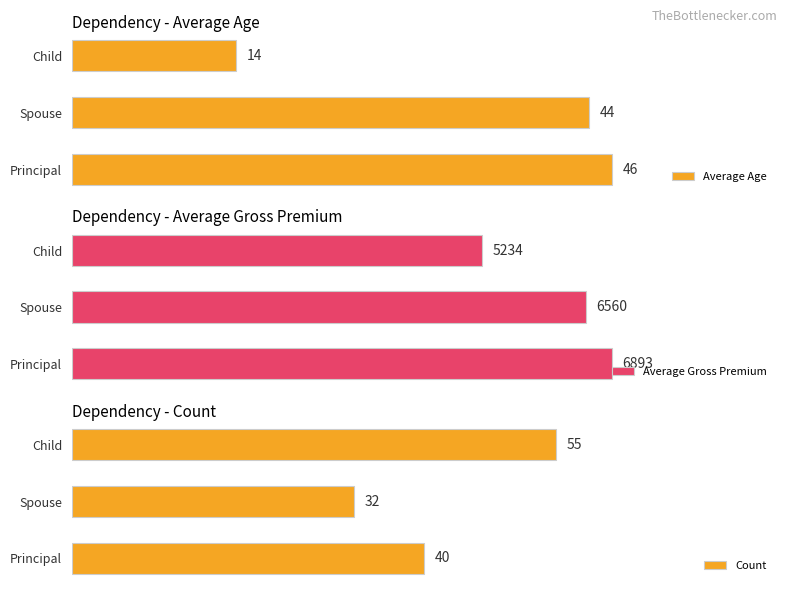

How many data points does each series have?

3